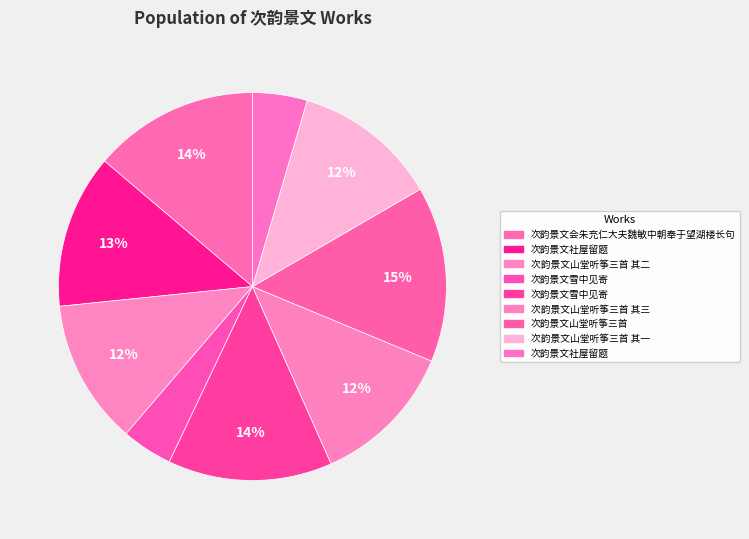

How many slices are in this pie chart?

9